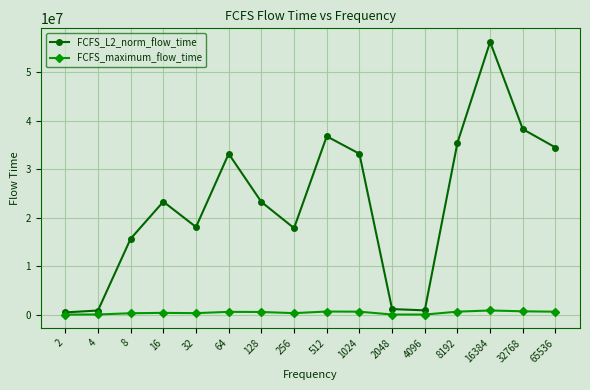

True or false: FCFS_L2_norm_flow_time has more than 2 interior local peaks.

True